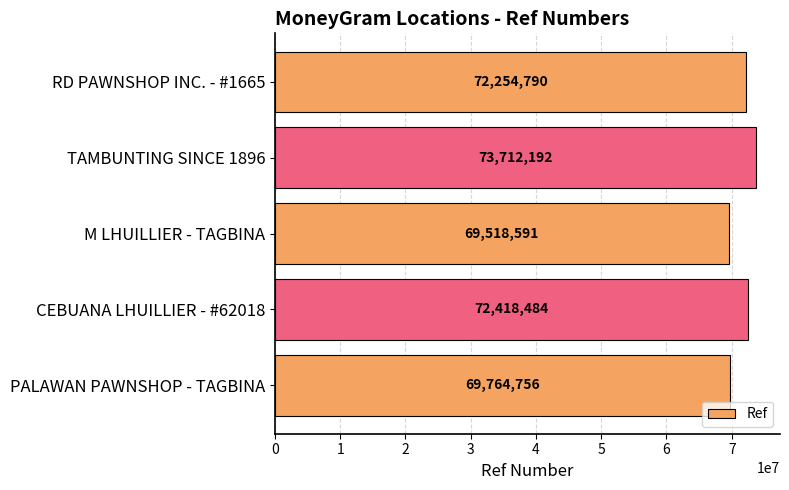

How many data points are less than 72254790?

2